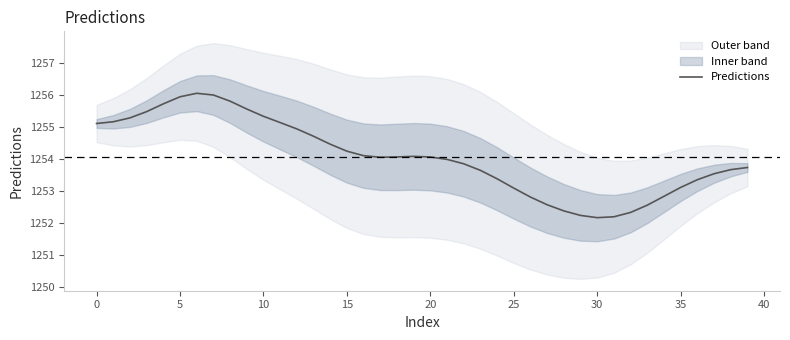

What is the highest value of the Predictions series?

1256.0